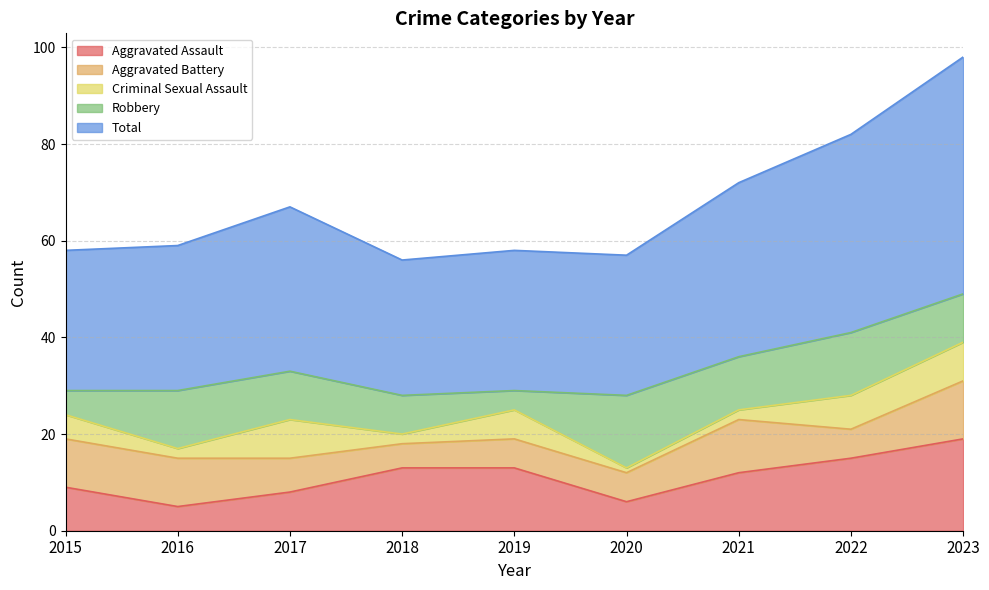

What is the sum of all Aggravated Assault values?

100